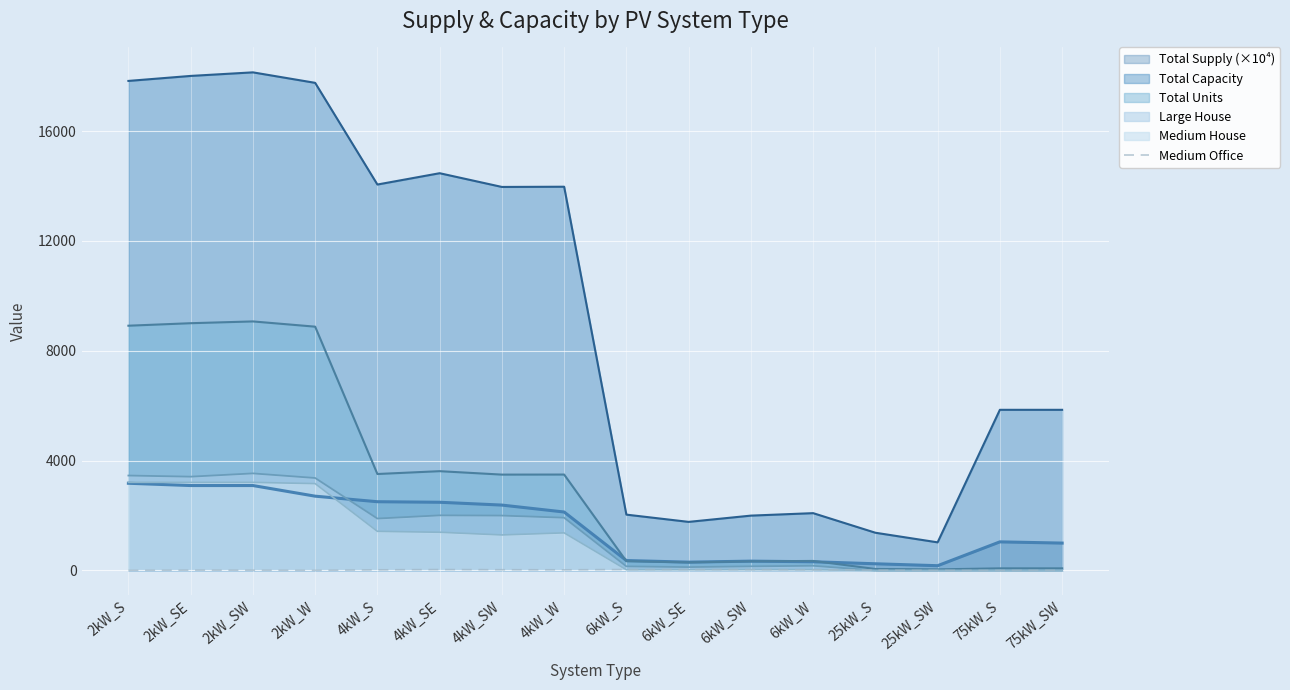

The value of Total Capacity at 2kW_SW is 31970.1. True or false?

False